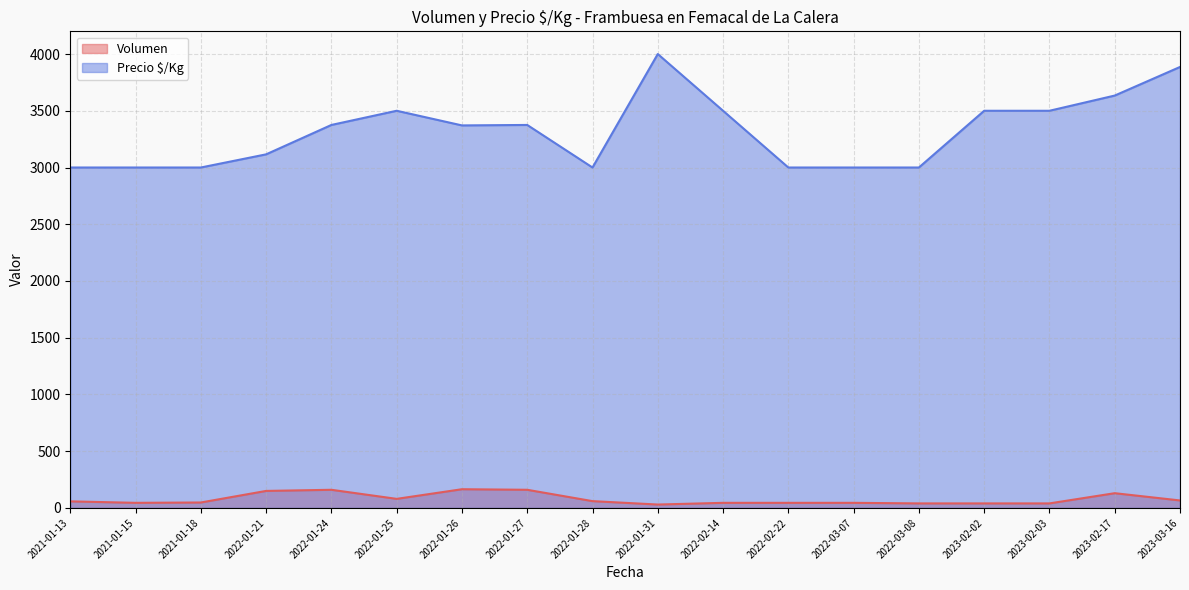

The Precio $/Kg series shows 1608 at 2022-01-27. True or false?

False